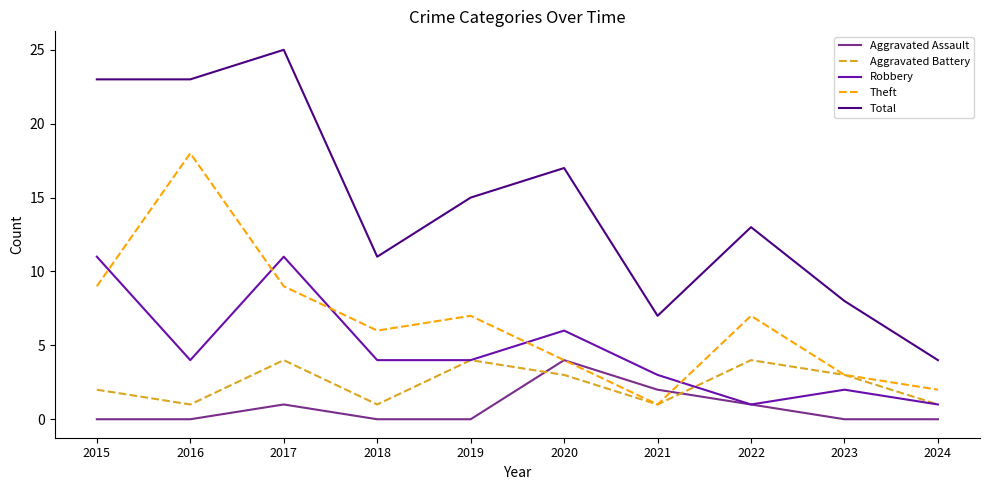

What is the greatest value displayed?

25